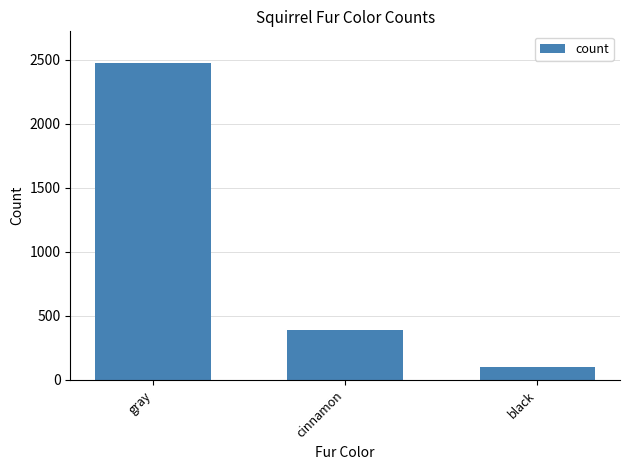

Between black and cinnamon, which is larger?

cinnamon